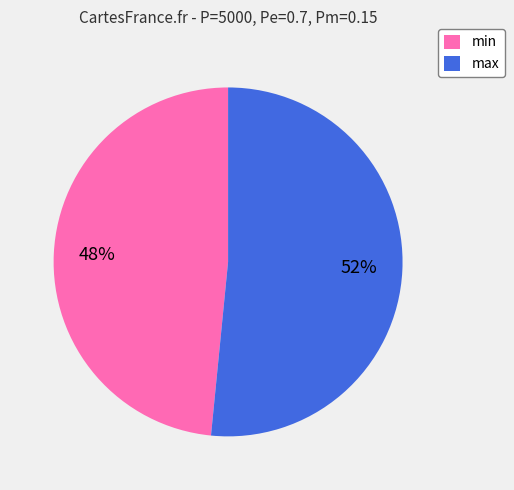

What is the majority slice?

max